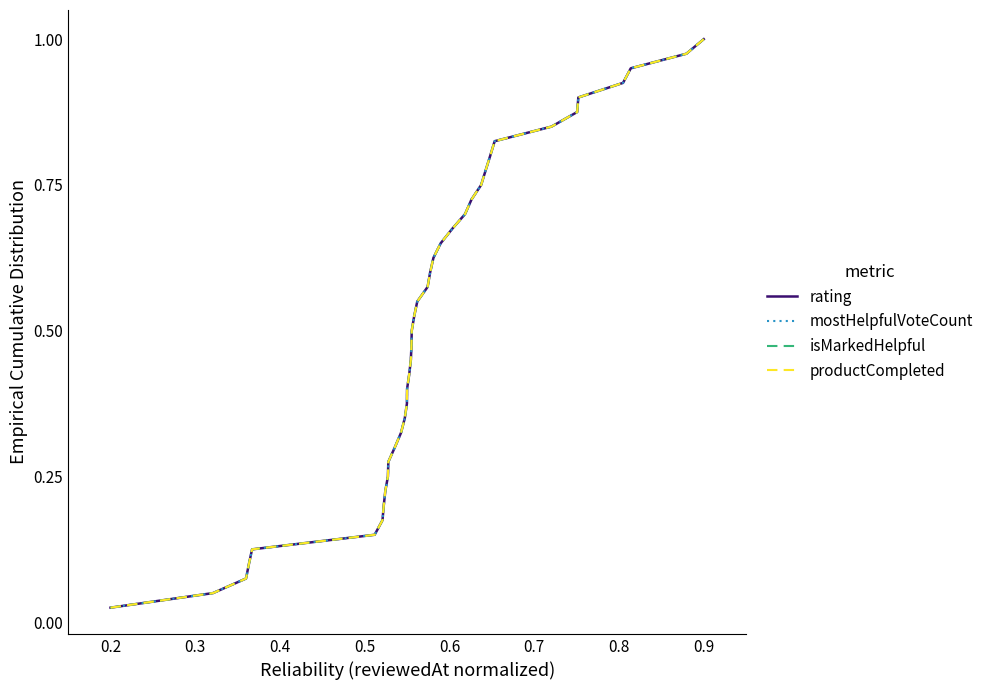

Does the chart display data point markers on the line(s)?

No